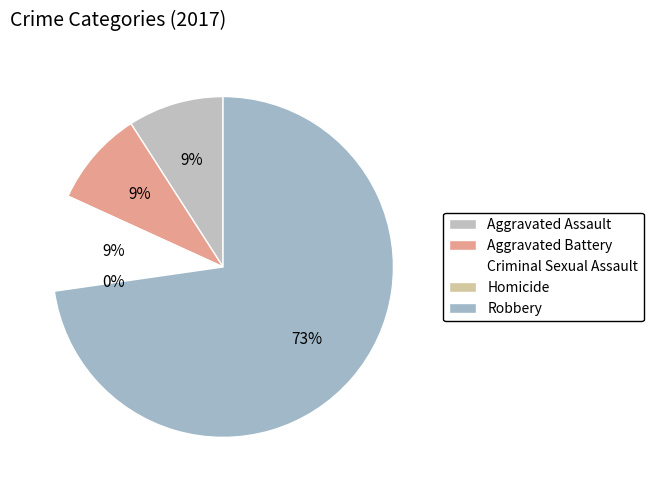

Do Aggravated Battery and Aggravated Assault together represent more than half of the pie?

No